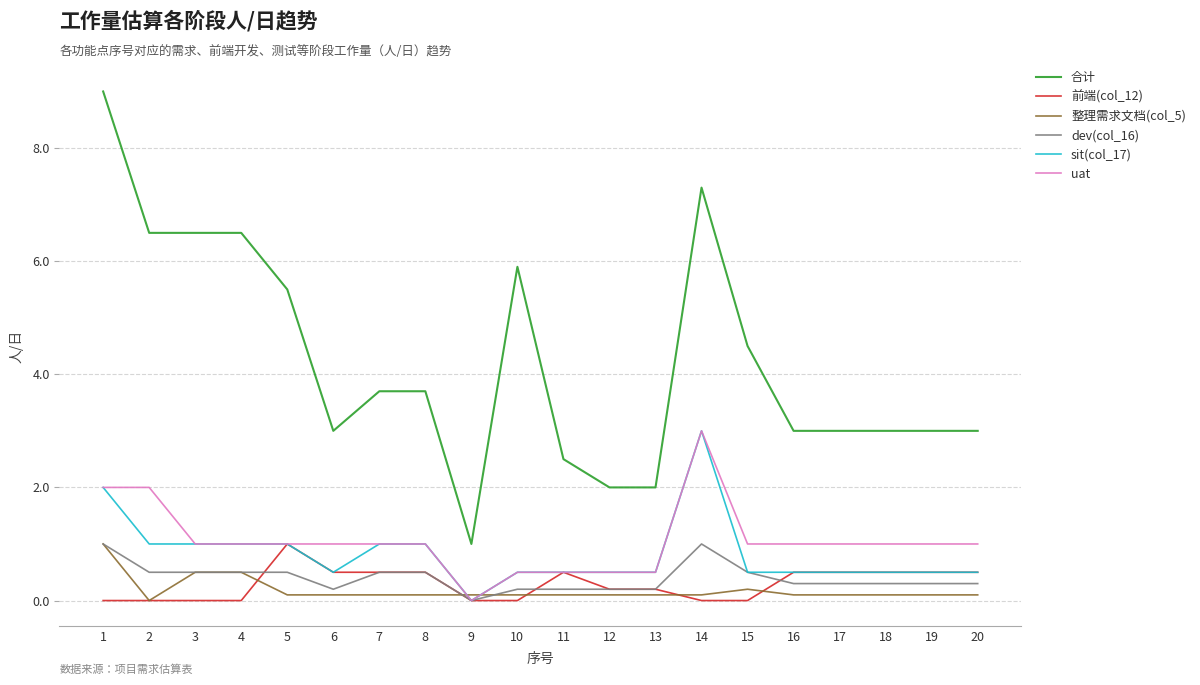

True or false: 合计 has a value of 3.5 at 14.

False